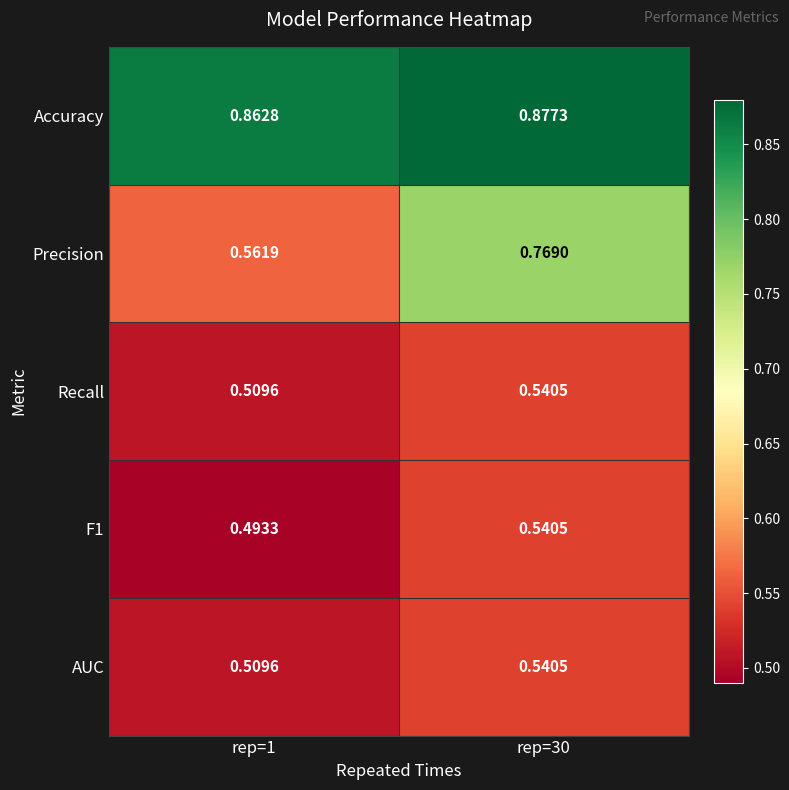

What is the spread (max minus min) of values at rep=30?

0.3